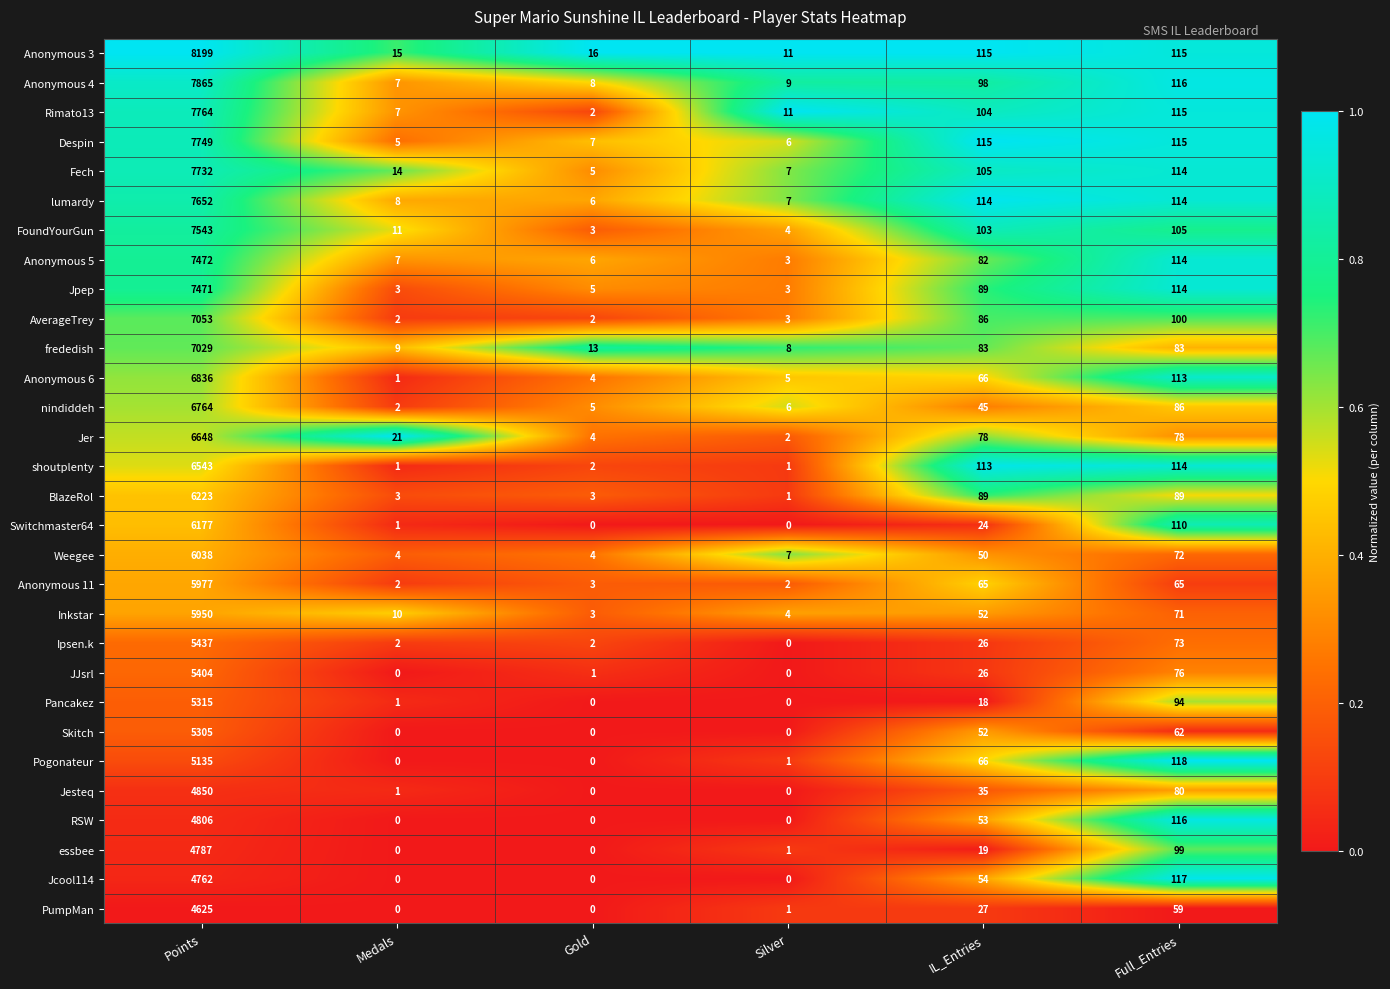

At which label does Weegee first exceed 50?

Points